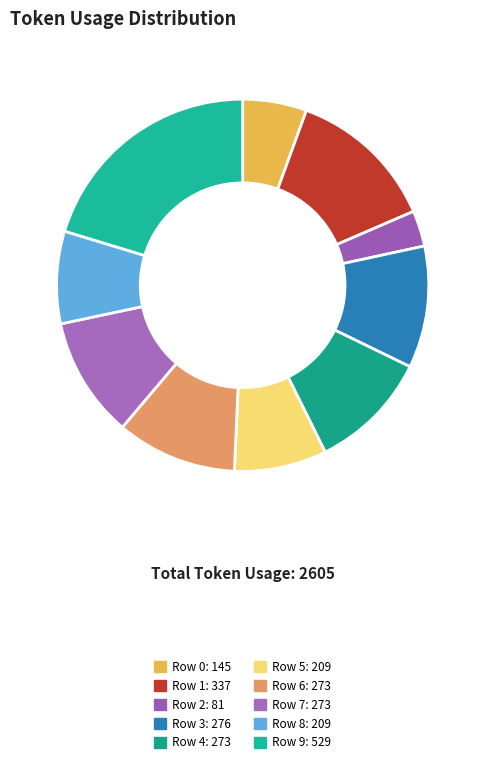

What is the largest slice in the pie chart?

Row 9